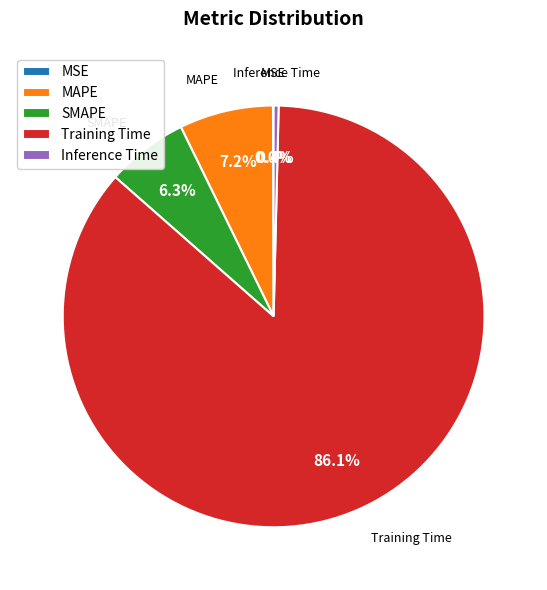

Combined, what portion of the pie is SMAPE and Training Time?

92.4%